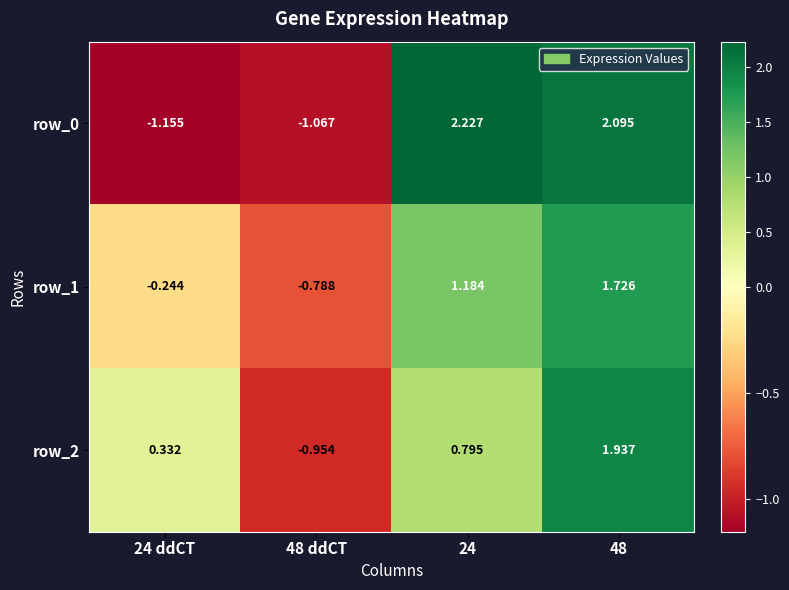

Is the value of row_2 at 48 ddCT greater than the value of row_1 at 48 ddCT?

No